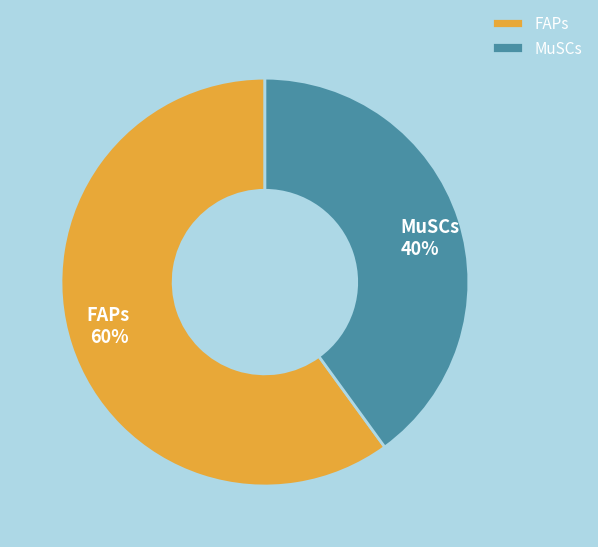

What is the ratio of the value at MuSCs to the value at FAPs?

0.7